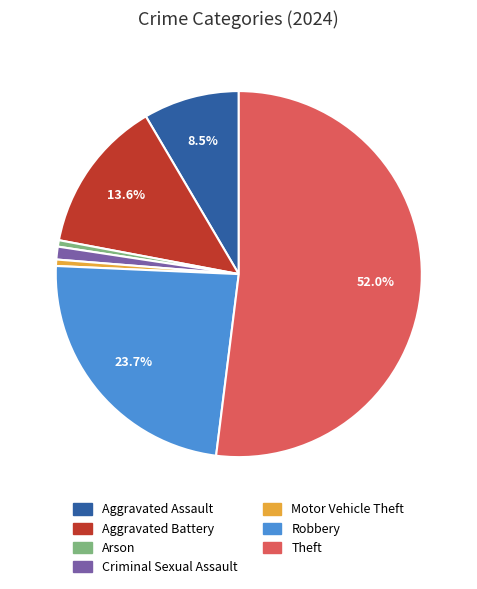

To the nearest percent, what portion does Aggravated Battery represent?

14%